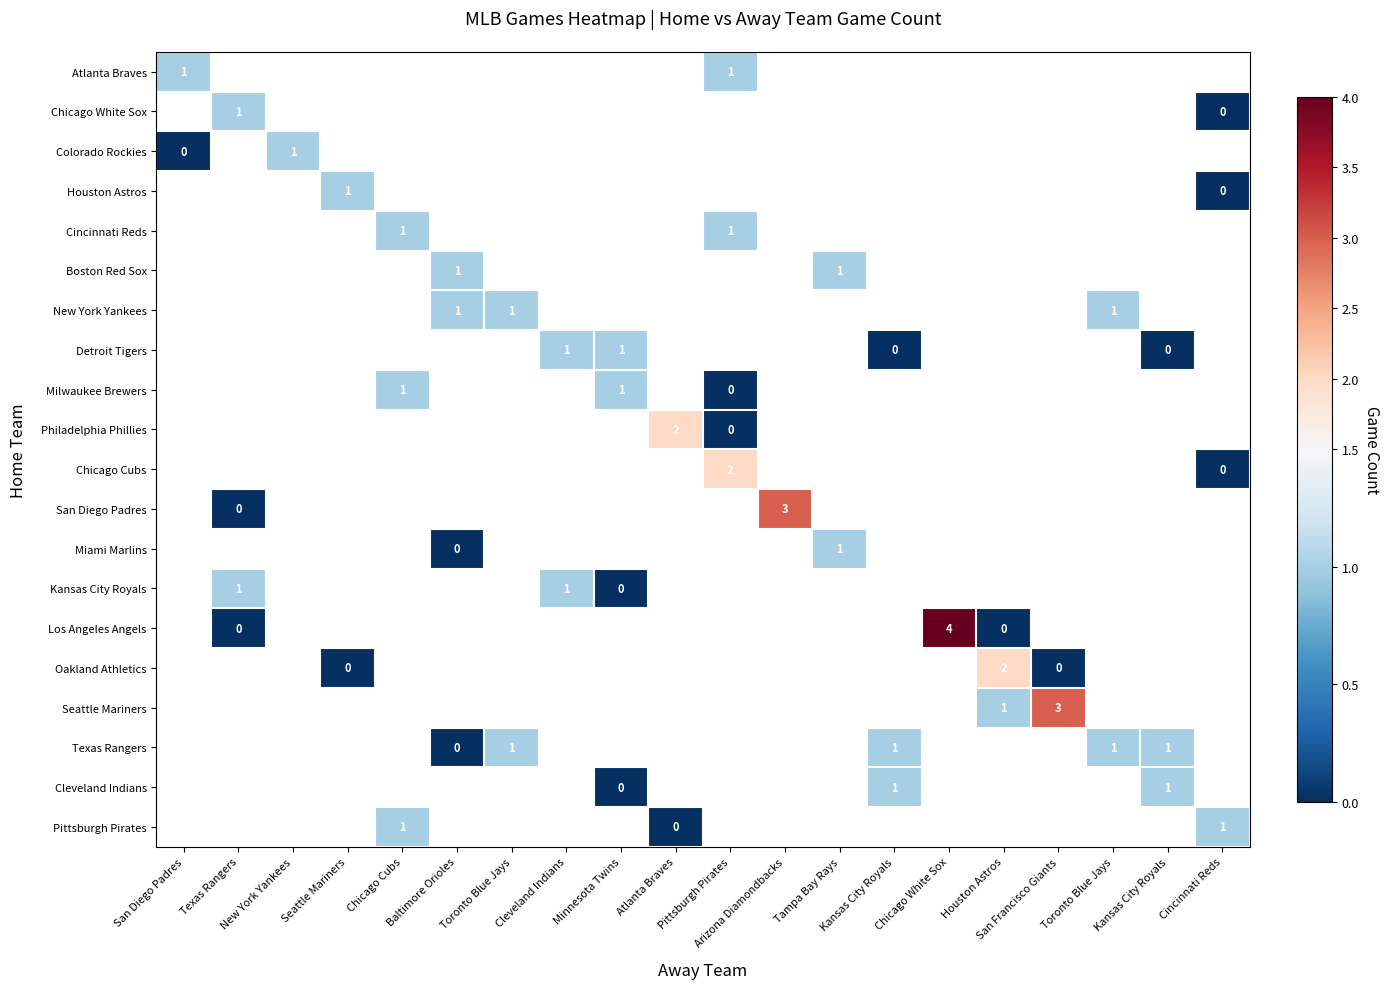

At which category does the chart reach its peak across all series?

Chicago White Sox